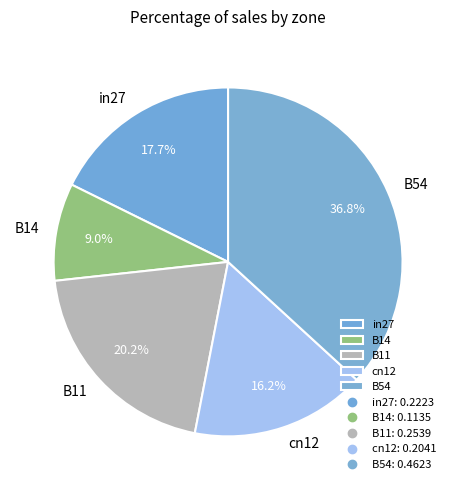

True or false: B54 accounts for 32% of the total.

False